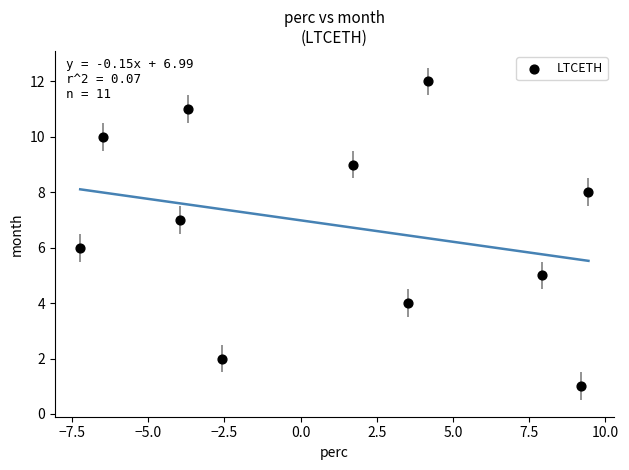

What is the average Y value?

7